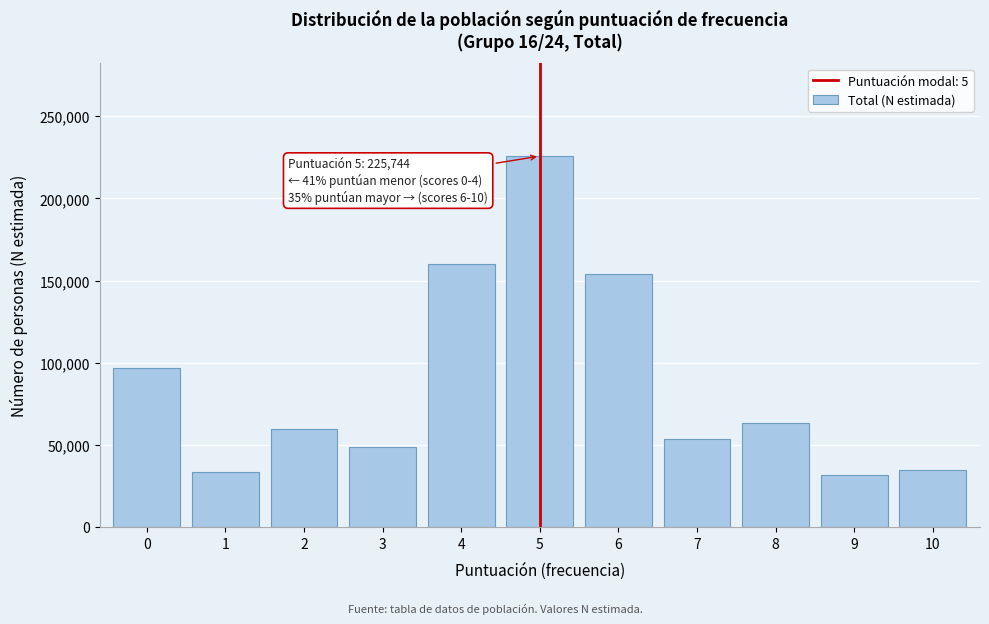

Reading right to left, what are all the values shown in this chart?

10=34737	9=31516	8=63154	7=53640	6=154223	5=225744	4=160228	3=48793	2=59377	1=33210	0=96932